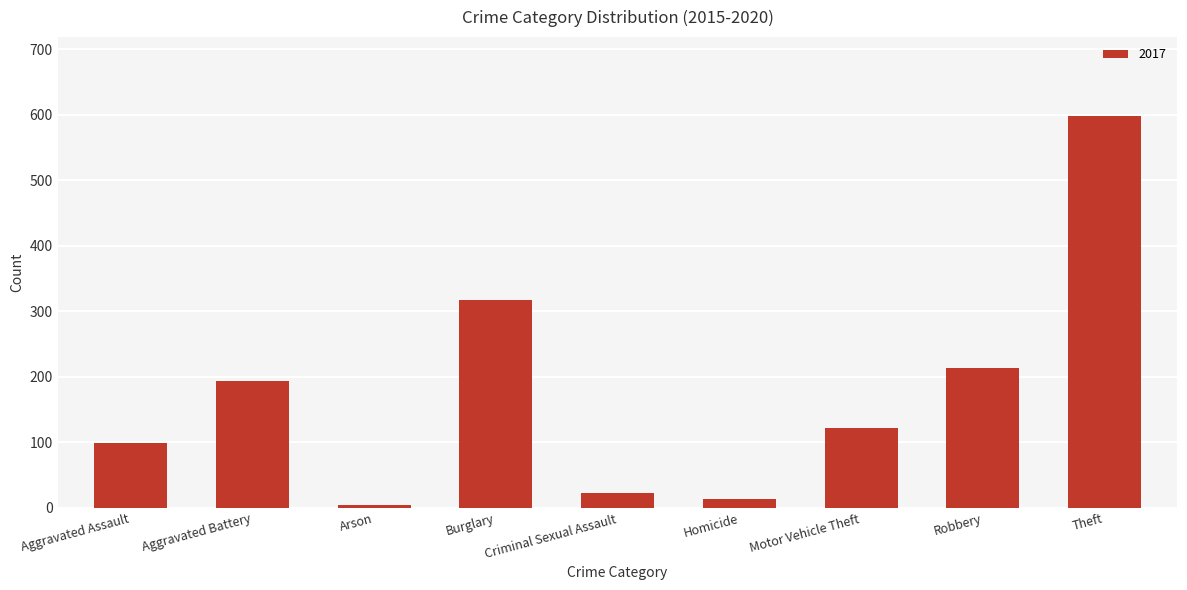

What is the change in value from Aggravated Assault to Criminal Sexual Assault?

-76